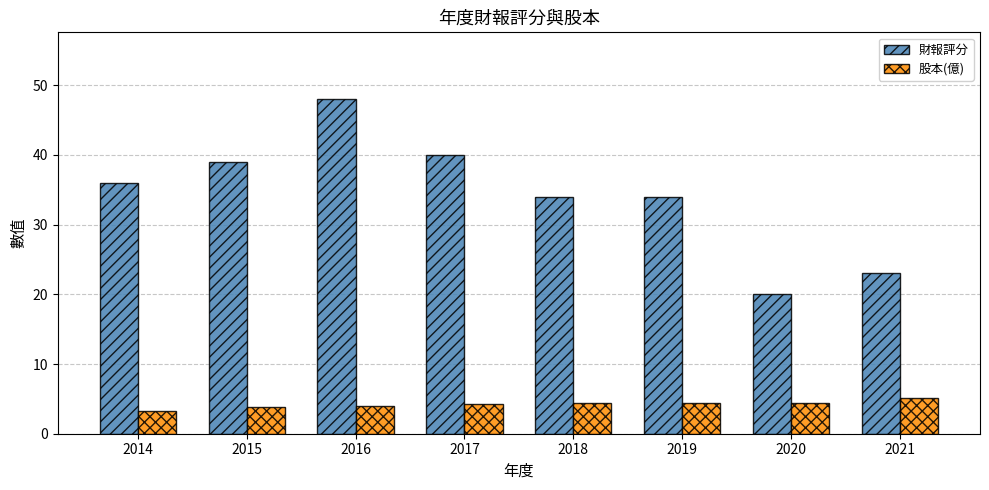

List the series in order of their overall mean, lowest first.

股本(億), 財報評分